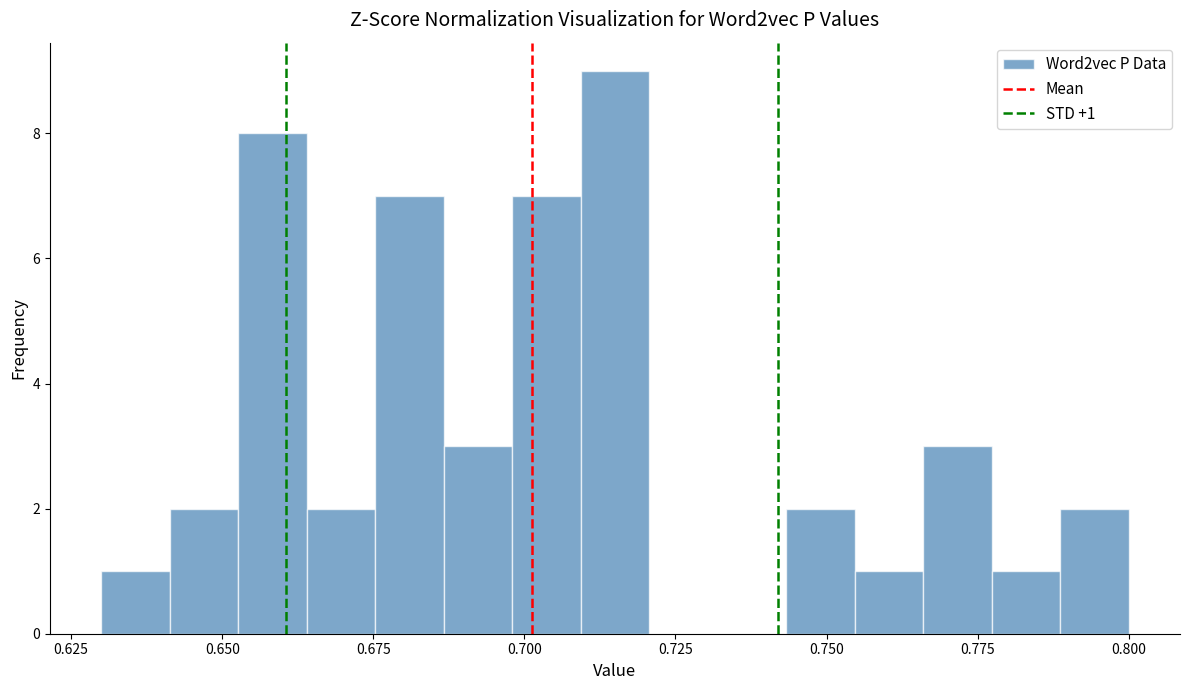

Read against the x-axis, roughly where is the centre of the tallest bar?

0.715